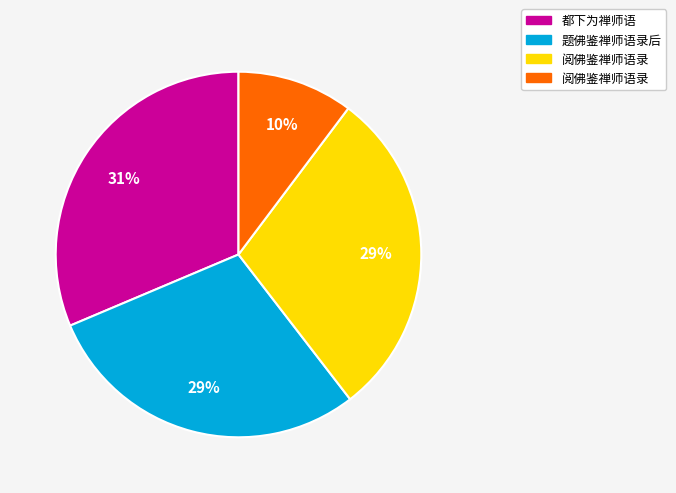

Is there any slice that represents more than half of the pie?

No